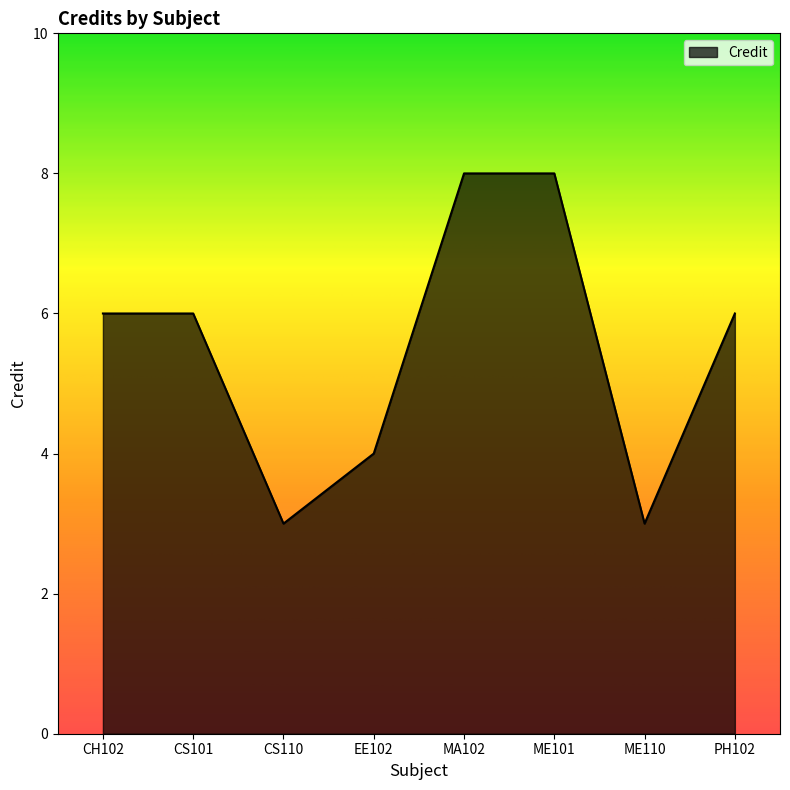

What is the ratio of the value at EE102 to the value at ME101?

0.5